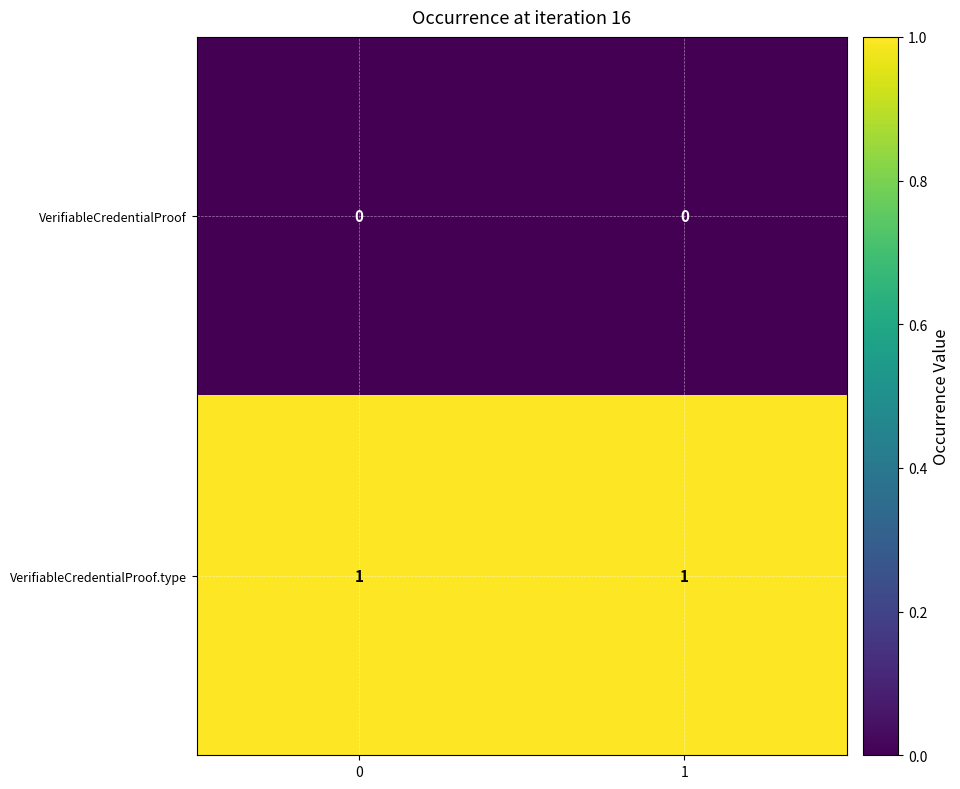

Count the number of categories in the chart.

2